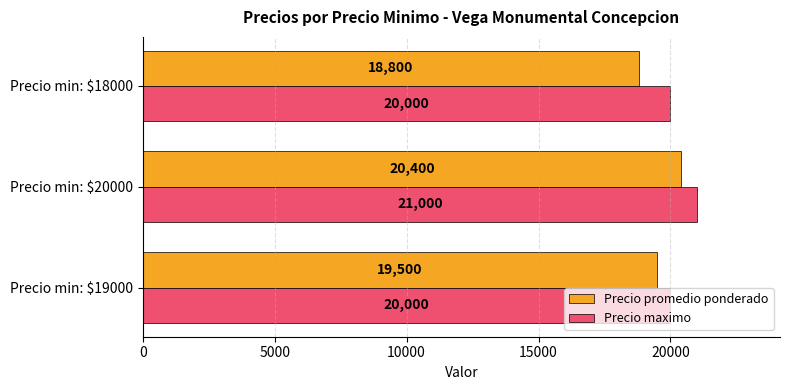

What is the difference between the highest and lowest values at Precio min: $19000?

500